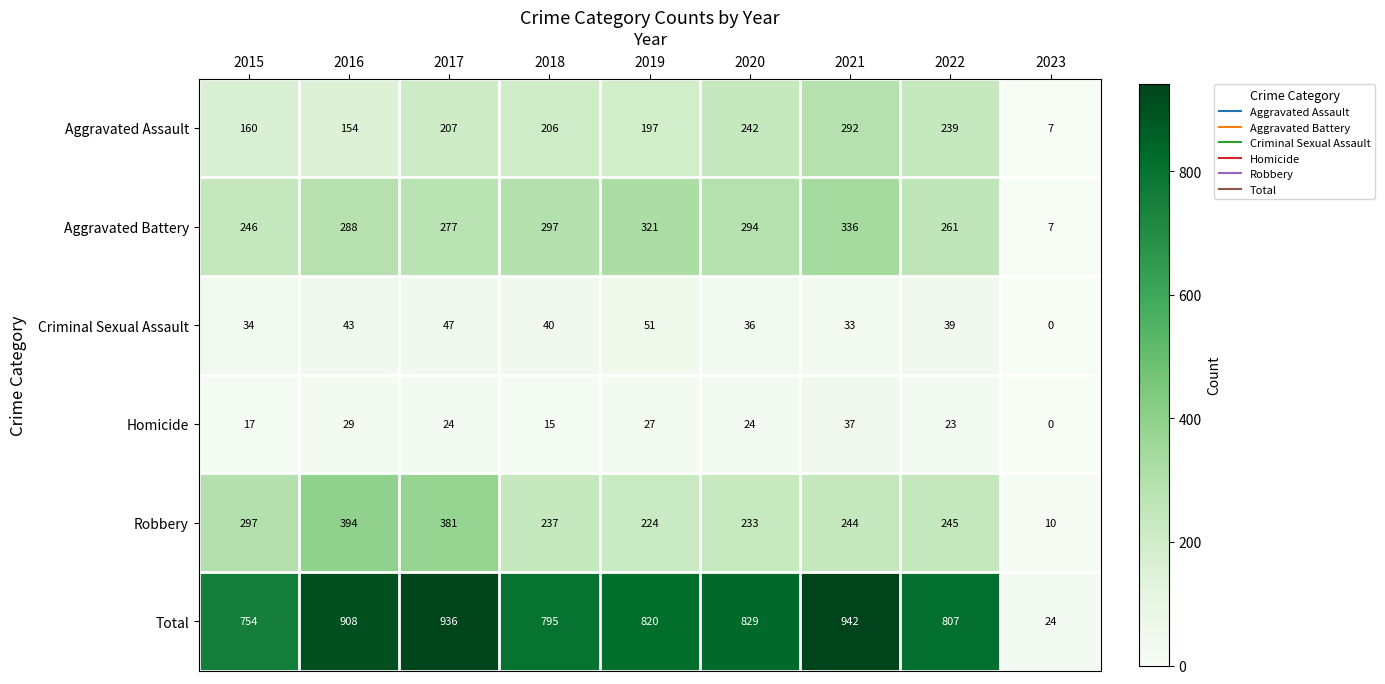

What is the sum of all Criminal Sexual Assault values?

323